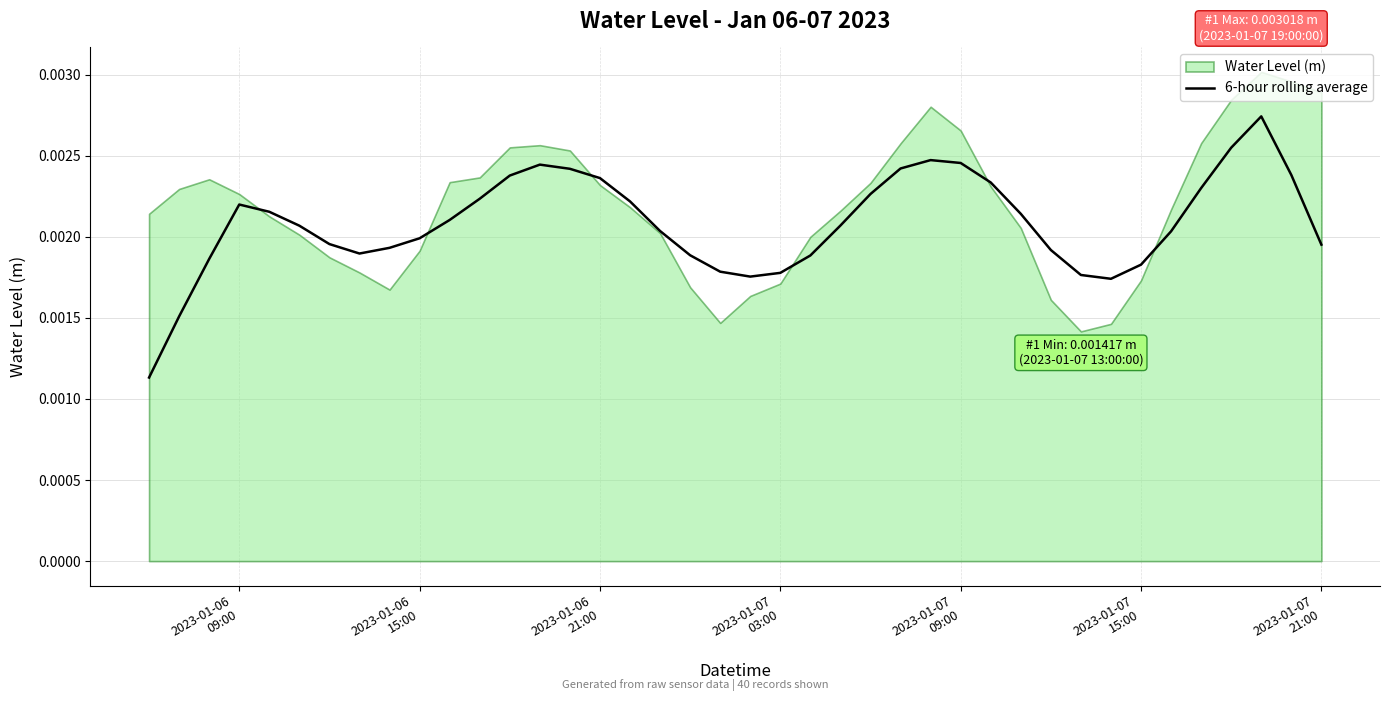

The value at 2023-01-06 21:00 is 0.0. True or false?

True